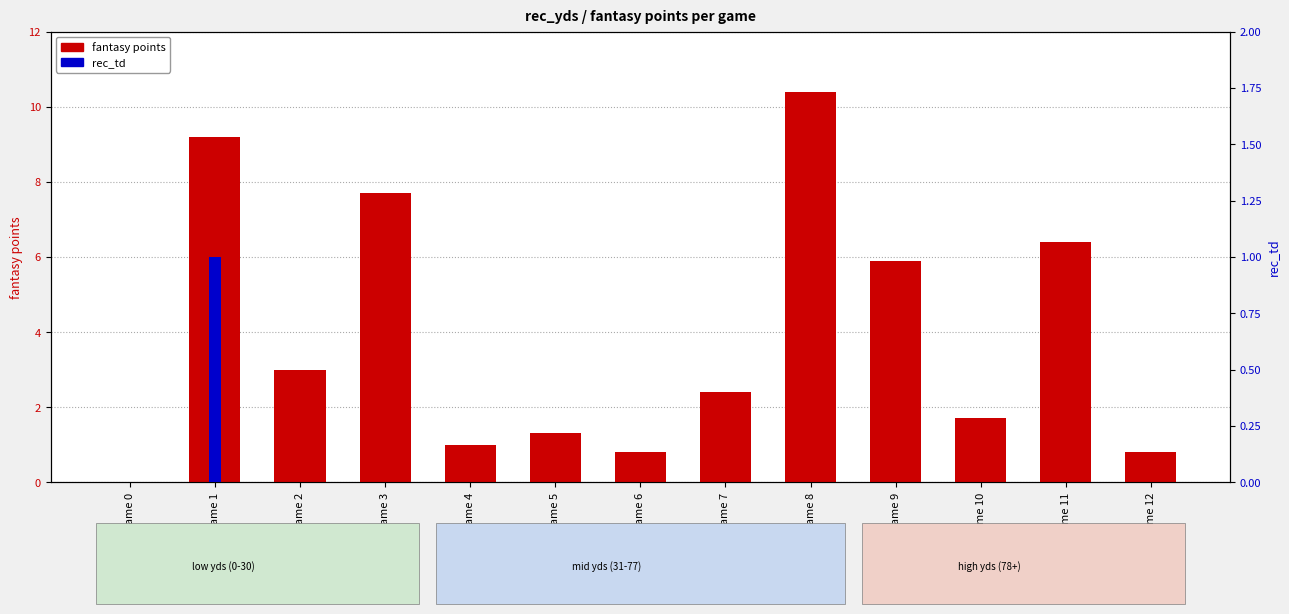

What are all the series names shown in the legend?

fantasy points, rec_td